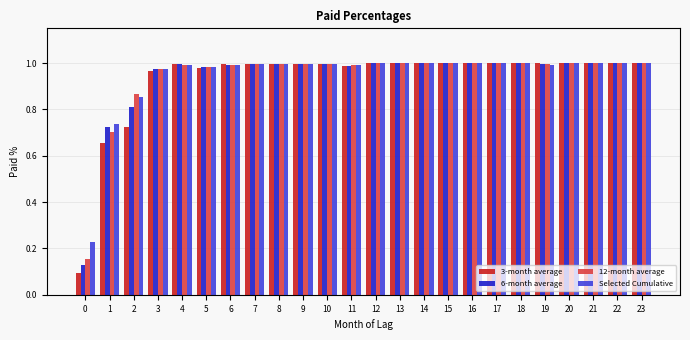

The 3-month average series shows 1.5 at 9. True or false?

False